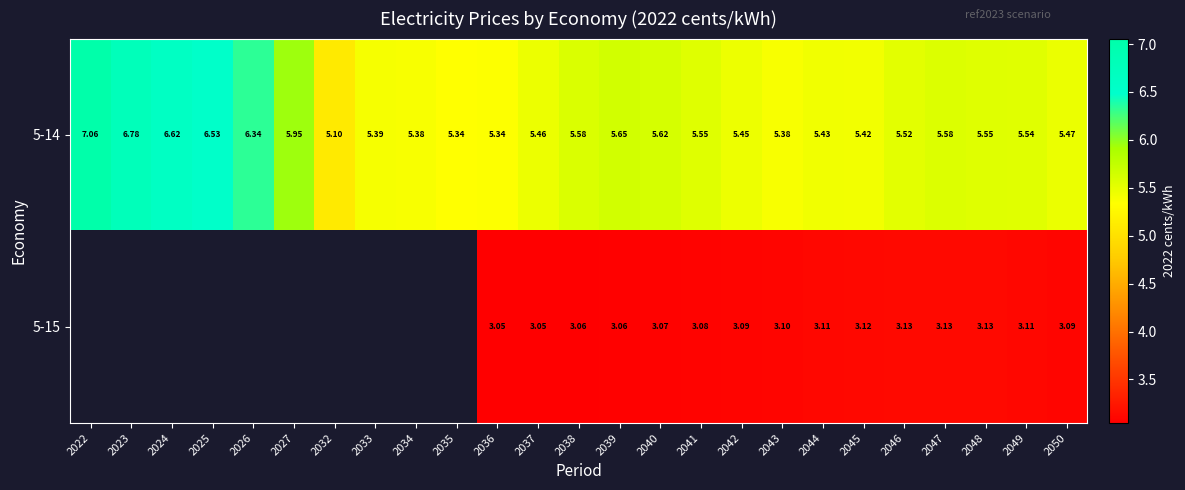

At how many categories does at least one series exceed 6?

5